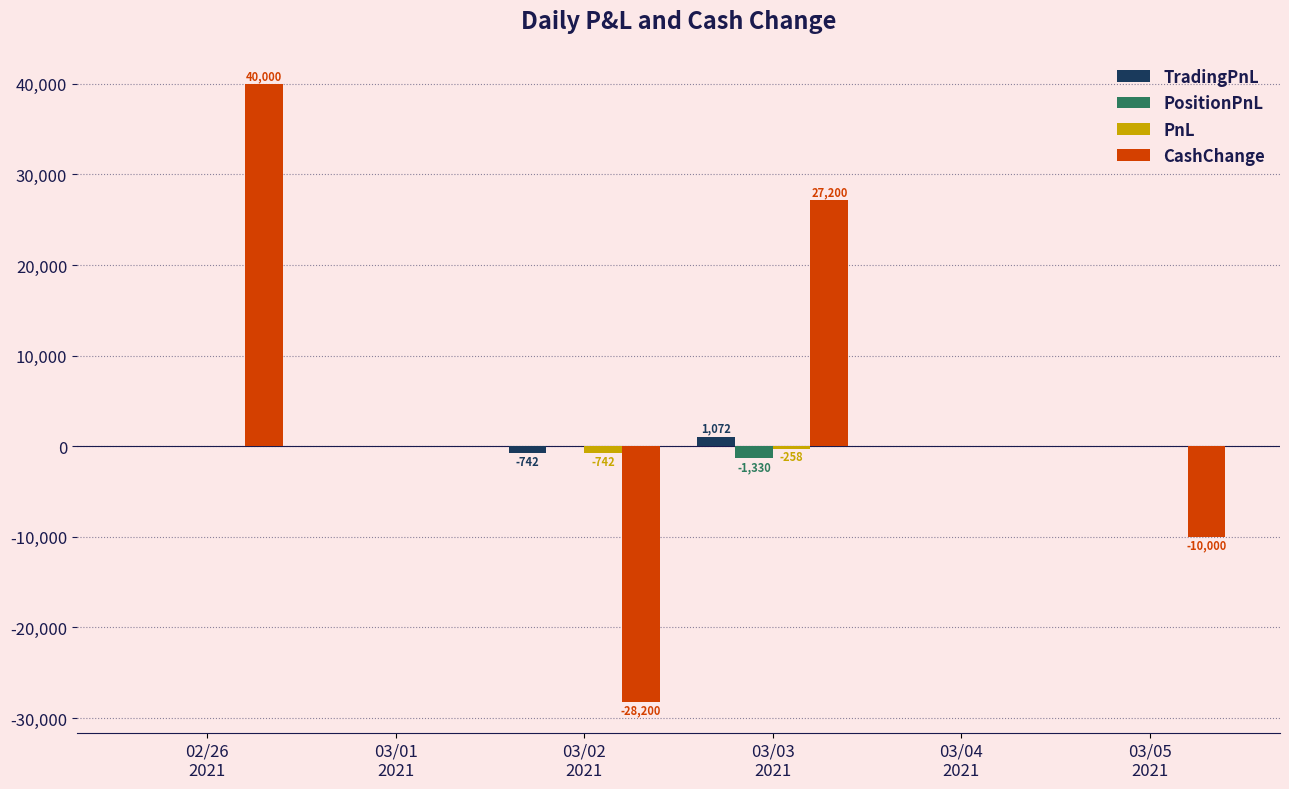

What is the maximum value shown in the chart?

40000.0